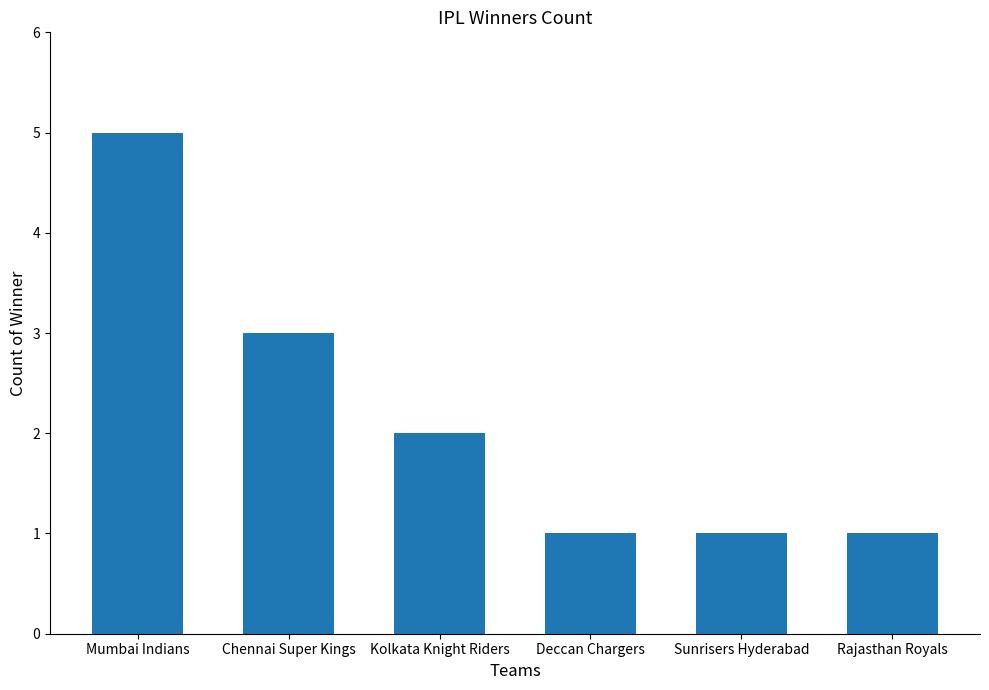

Reading left to right, list all the values displayed in this chart.

Mumbai Indians=5	Chennai Super Kings=3	Kolkata Knight Riders=2	Deccan Chargers=1	Sunrisers Hyderabad=1	Rajasthan Royals=1